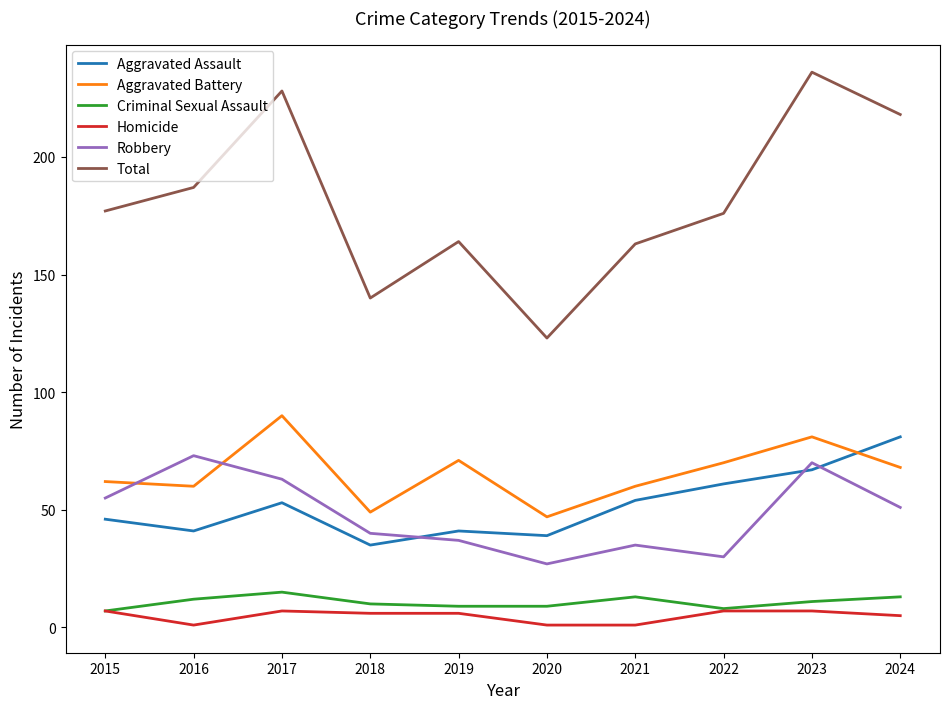

What is the difference between the highest and lowest values at 2024?

213